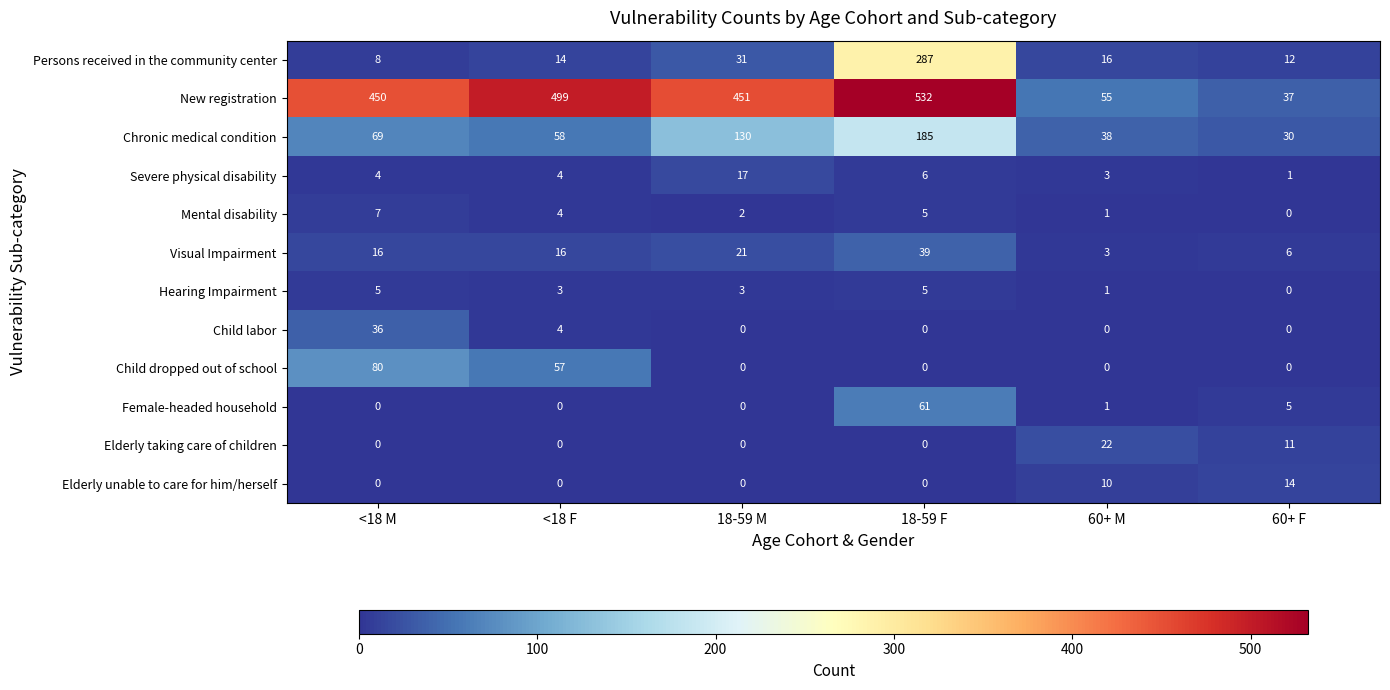

What is the lowest value of the Persons received in the community center series?

8